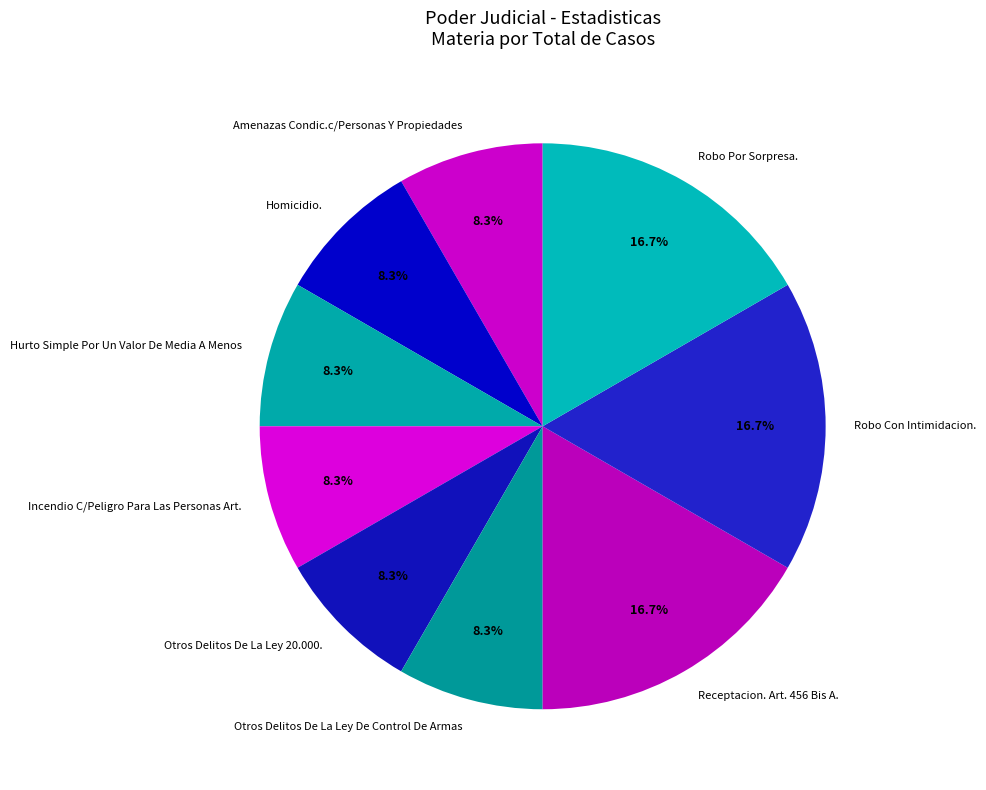

To the nearest percent, what is the difference between the Hurto Simple Por Un Valor De Media A Menos and Receptacion. Art. 456 Bis A. slice percentages?

8%